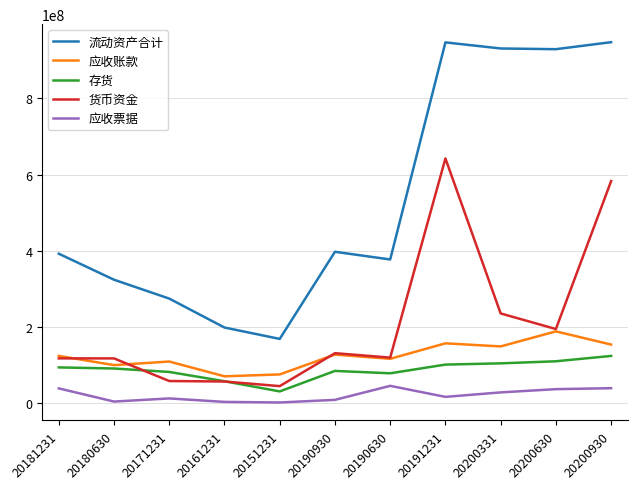

True or false: 存货 and 应收票据 intersect in this chart.

False